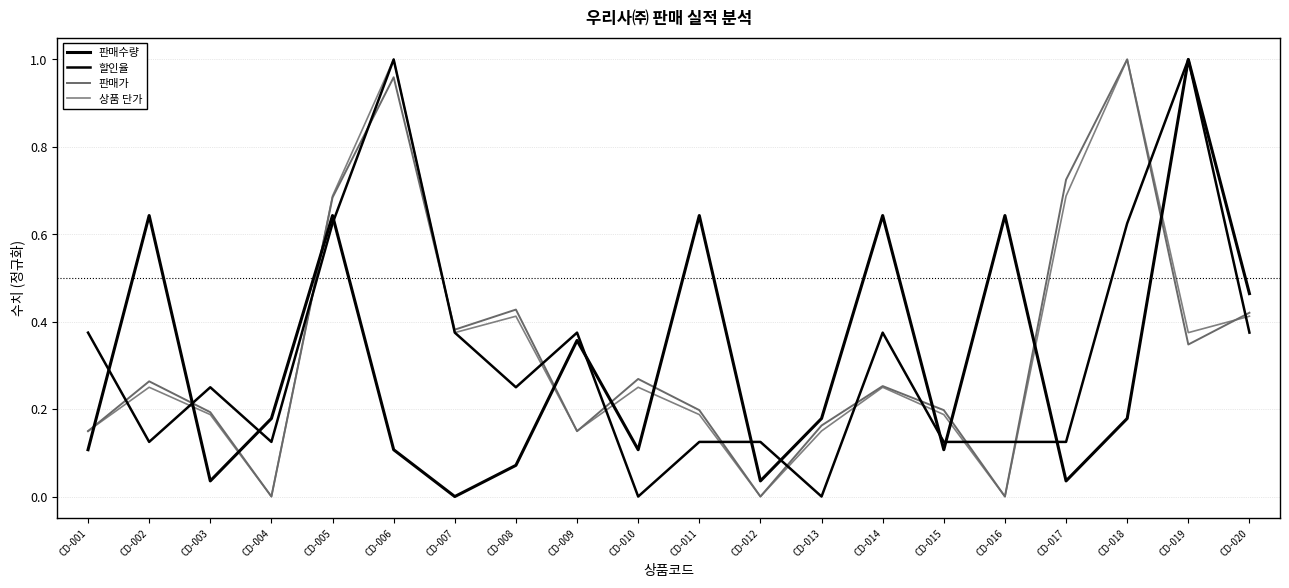

How many lines are shown in the chart?

4